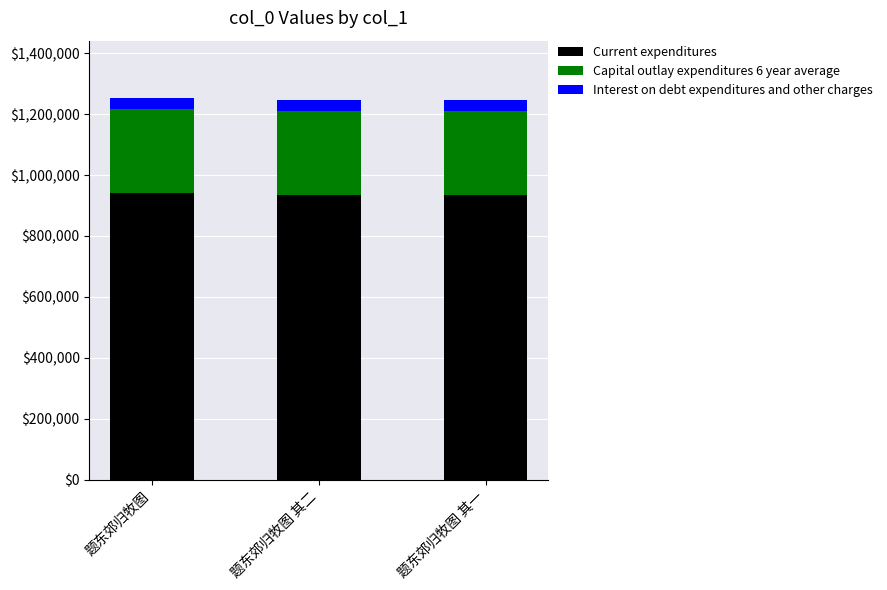

What is the total value across all series at 题东郊归牧图 其一?

1247582.0